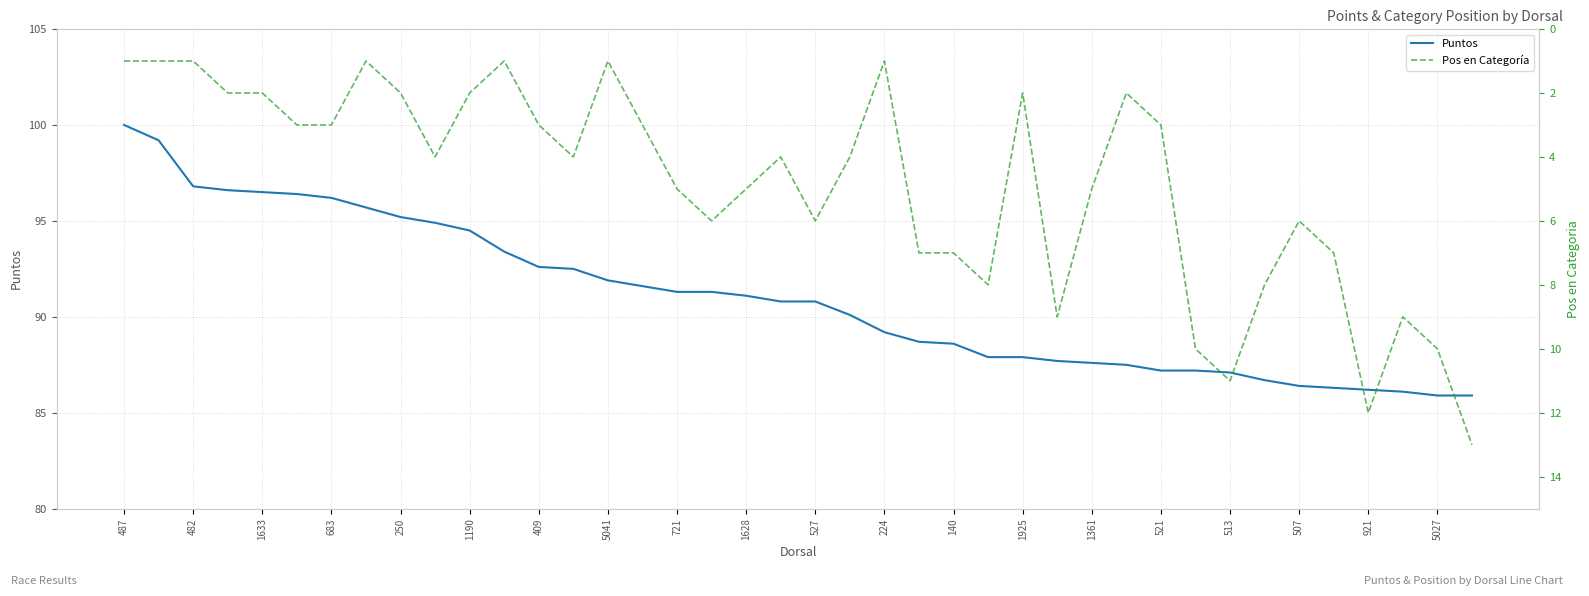

How many data points in Puntos are less than 90?

18